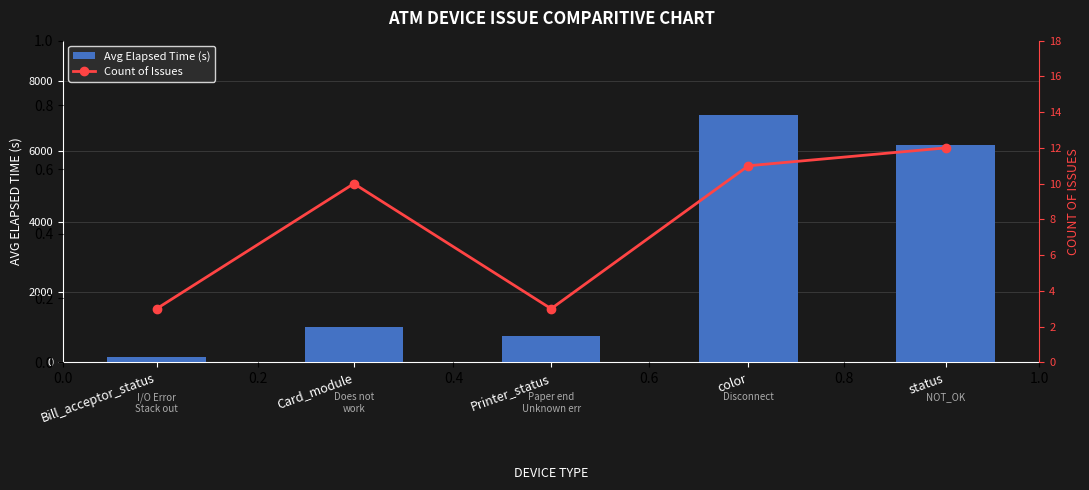

Which category has the lowest value across all series?

Bill_acceptor_status